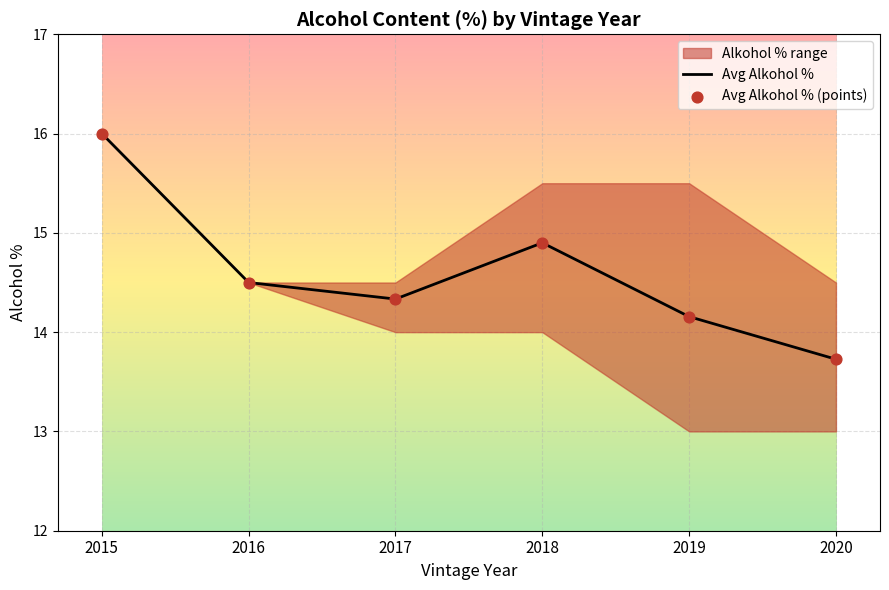

Where is Avg Alkohol % nearest to the value 14?

2019